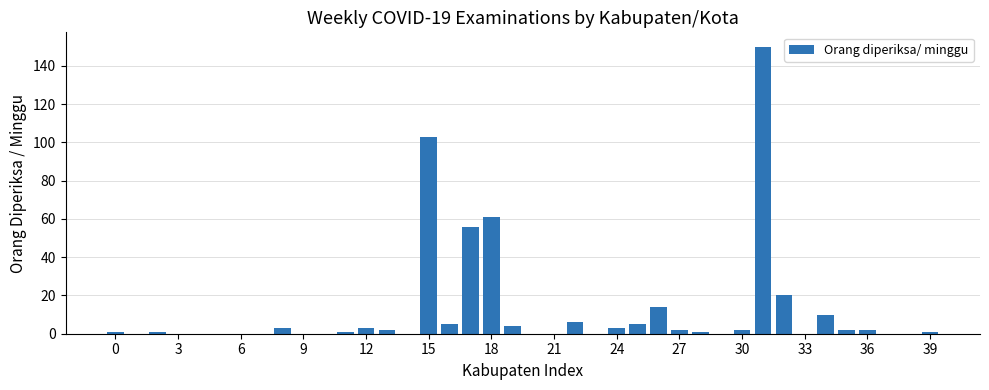

What is the sum of all values?

458